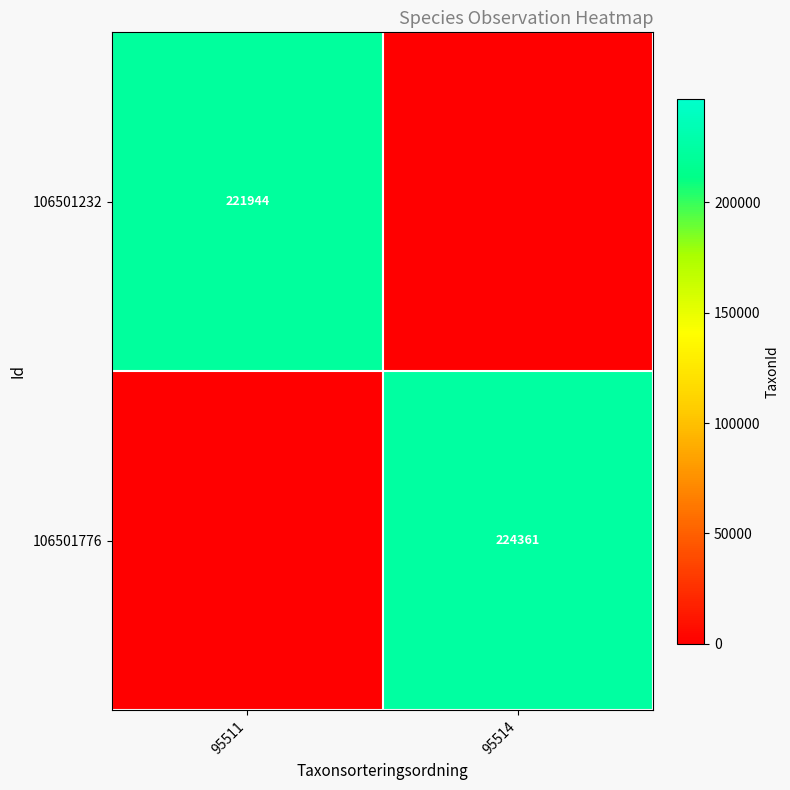

The value of 106501232 at 95511 is 221944. True or false?

True